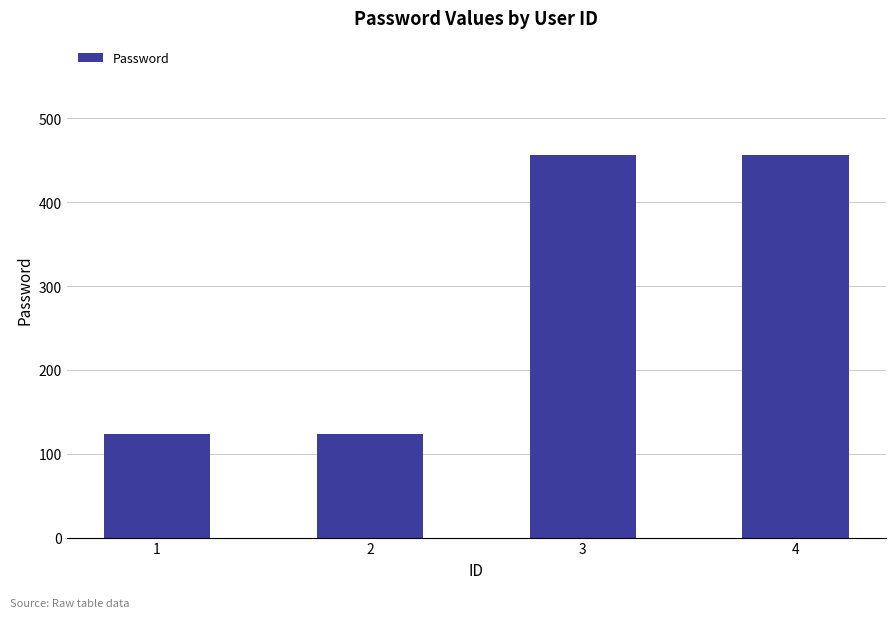

What is the greatest value displayed?

456